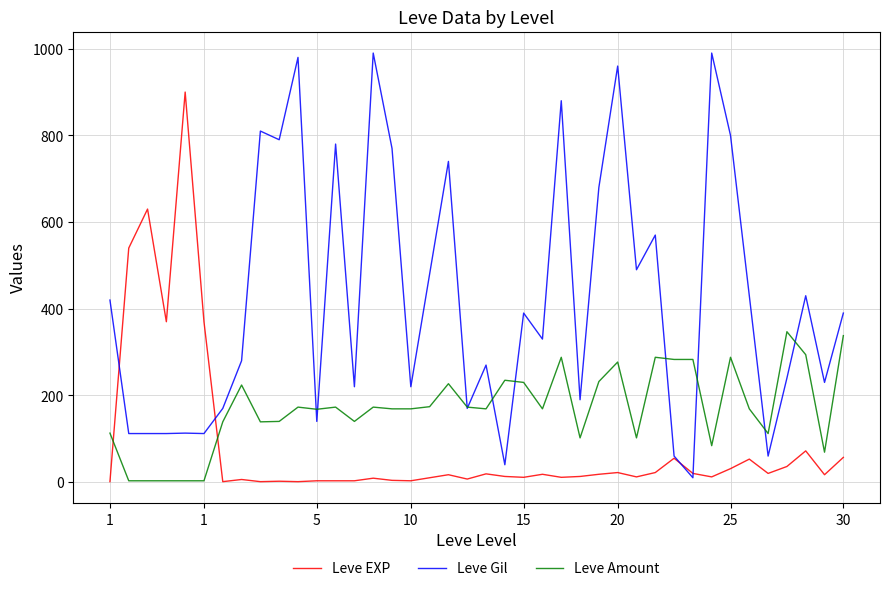

List the series in order of their peak value, lowest first.

Leve Amount, Leve EXP, Leve Gil